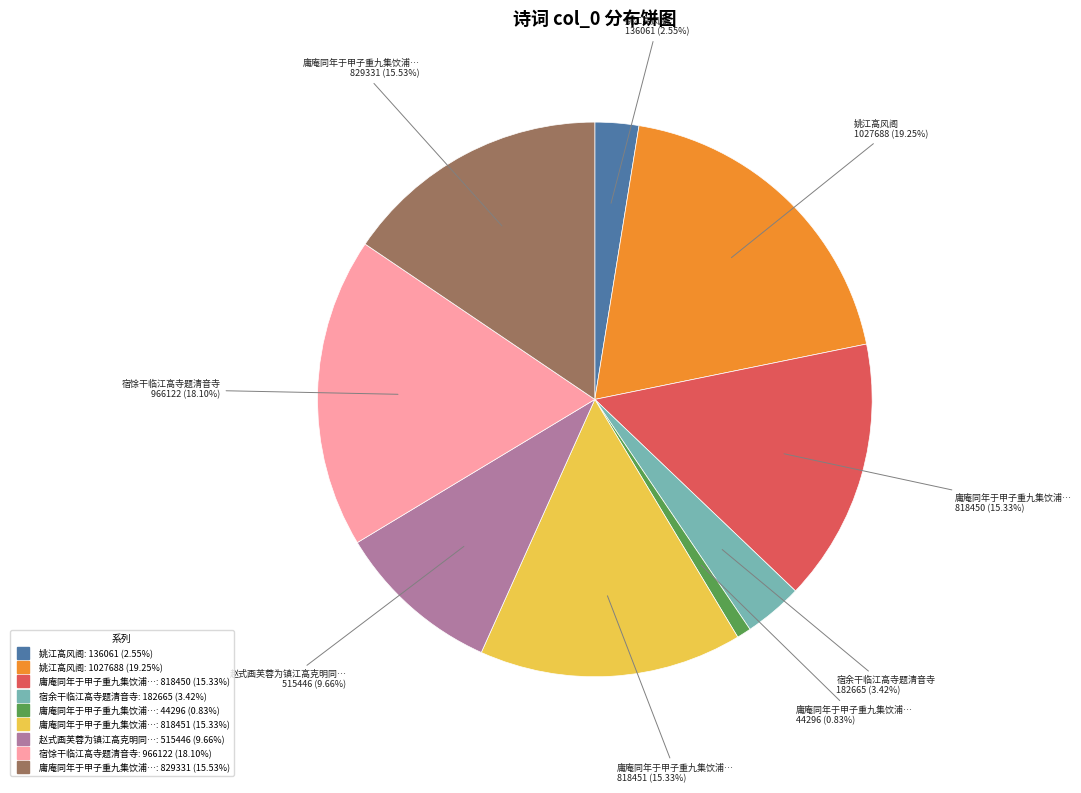

Is there any slice that represents more than half of the pie?

No